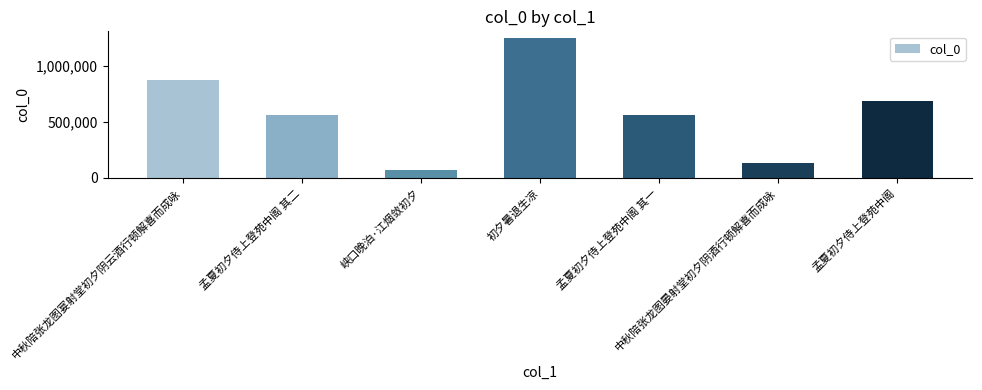

At which category does the chart reach its peak across all series?

初夕暑退生凉